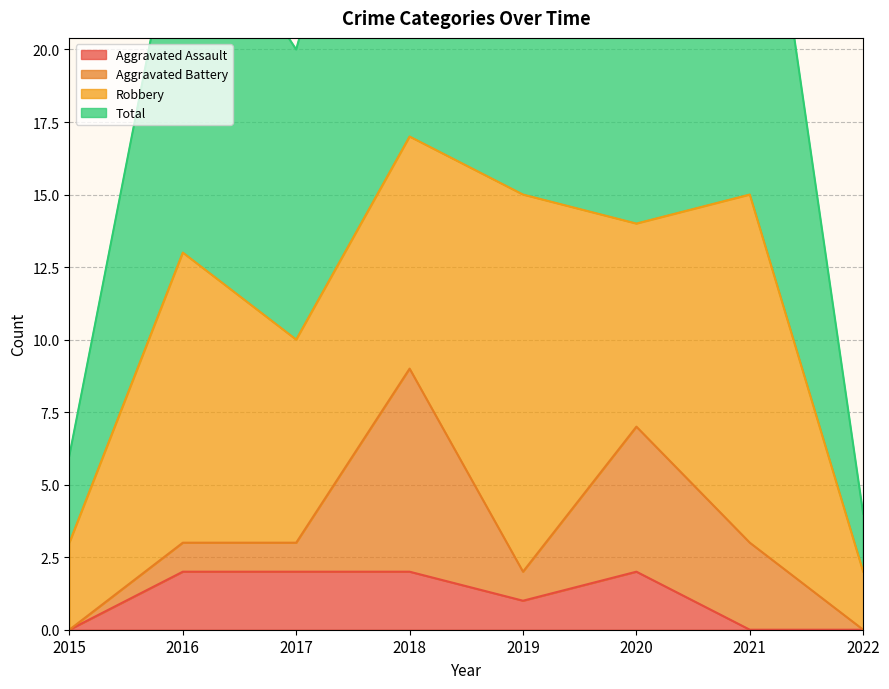

True or false: Aggravated Assault and Total intersect in this chart.

False